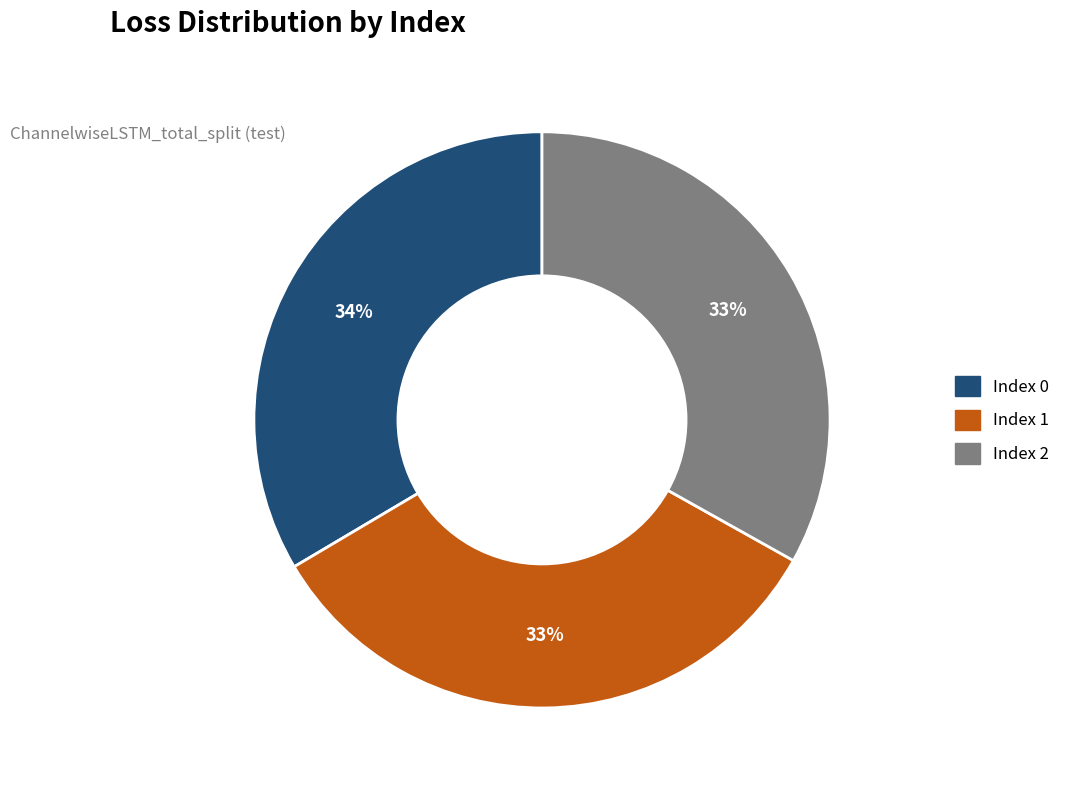

Does any single category account for the majority?

No